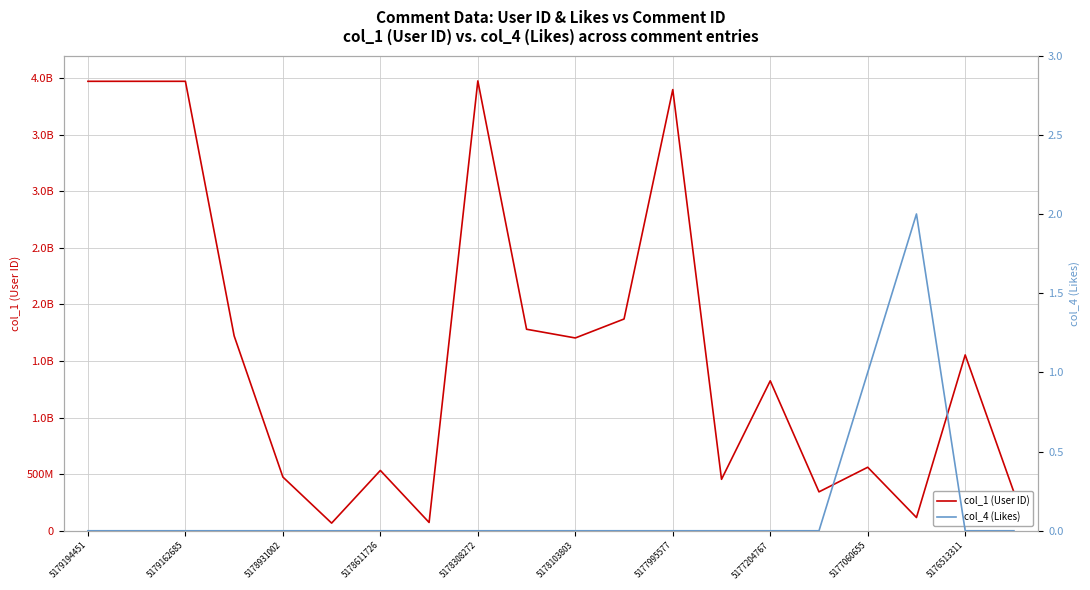

Reading right to left, list all the values displayed in this chart.

col_1 (User ID): 340381094	1554185425	117108957	561342797	343817866	1325365046	454707359	3899239700	1871617840	1704108877	1781030996	3976072762	73503674	533142040	67541656	474831198	1722514733	3972508622	3972508622	3972508622
col_4 (Likes): 0	0	2	1	0	0	0	0	0	0	0	0	0	0	0	0	0	0	0	0